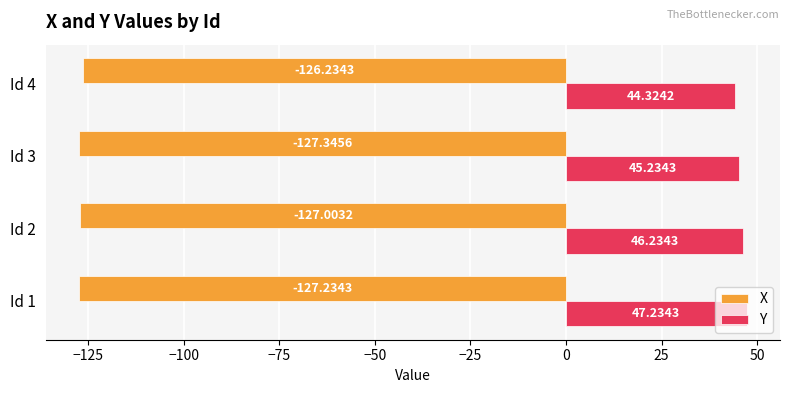

How many series are shown in this chart?

2